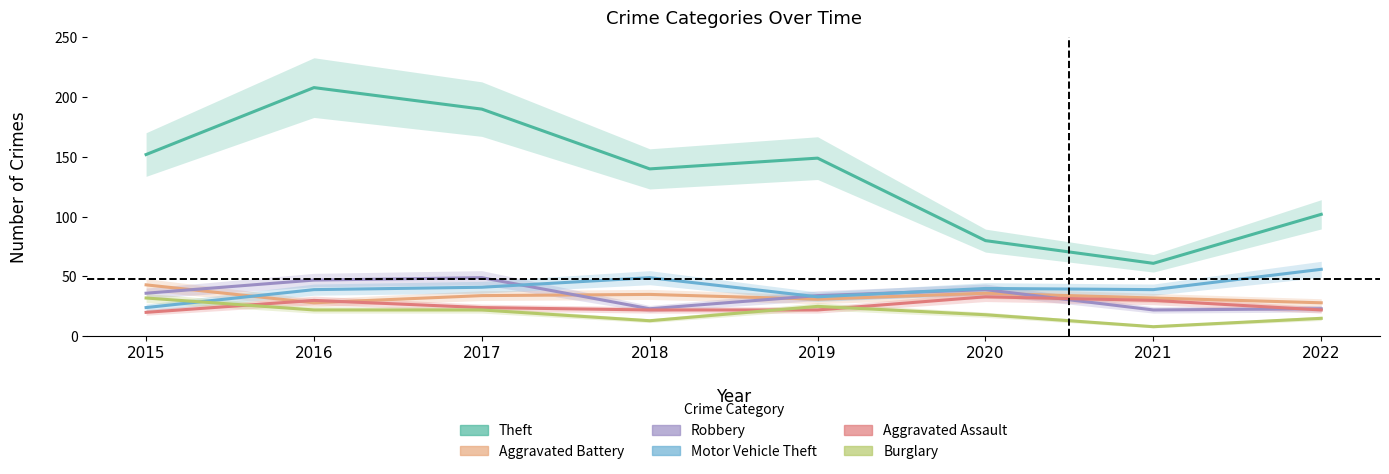

Where is the first local minimum for Theft?

2018